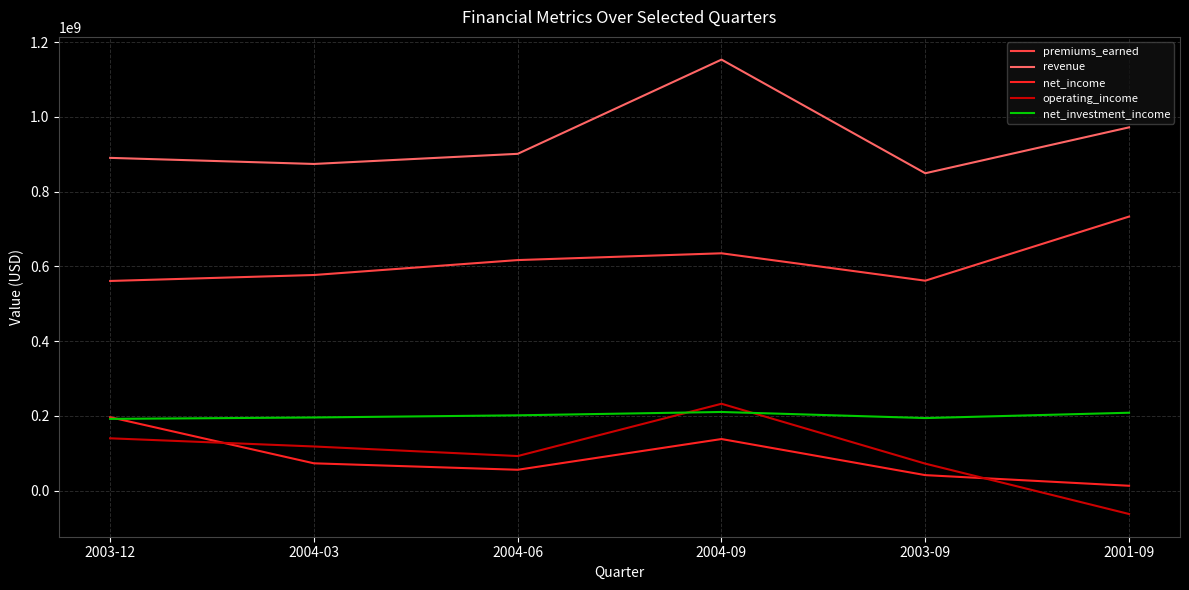

Is it true that net_investment_income equals 122518424 at 2003-09?

False